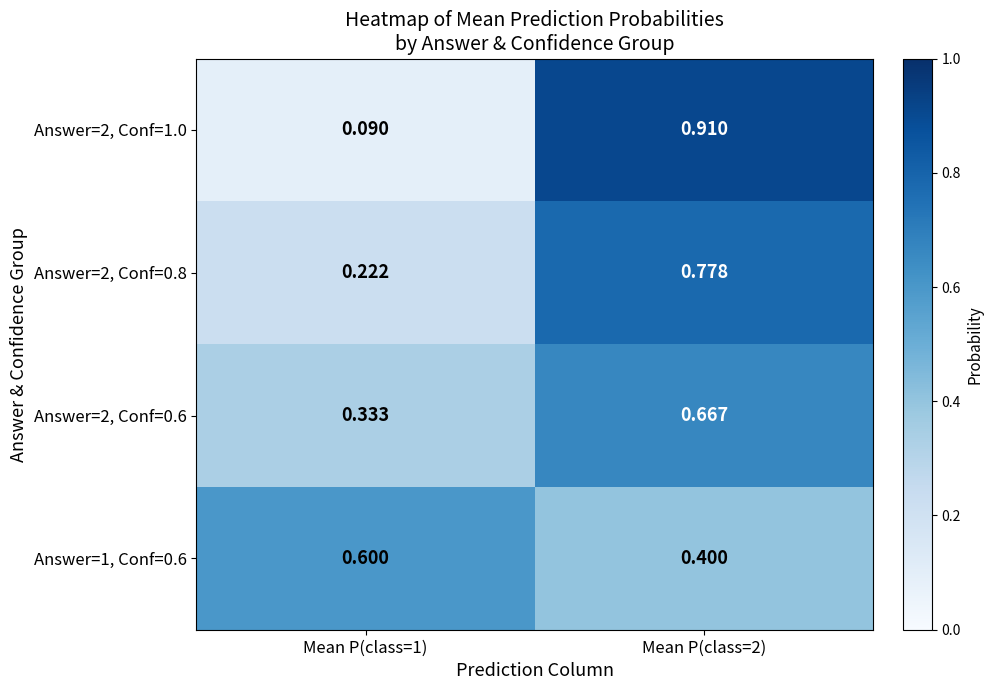

Count the number of data series in this chart.

4